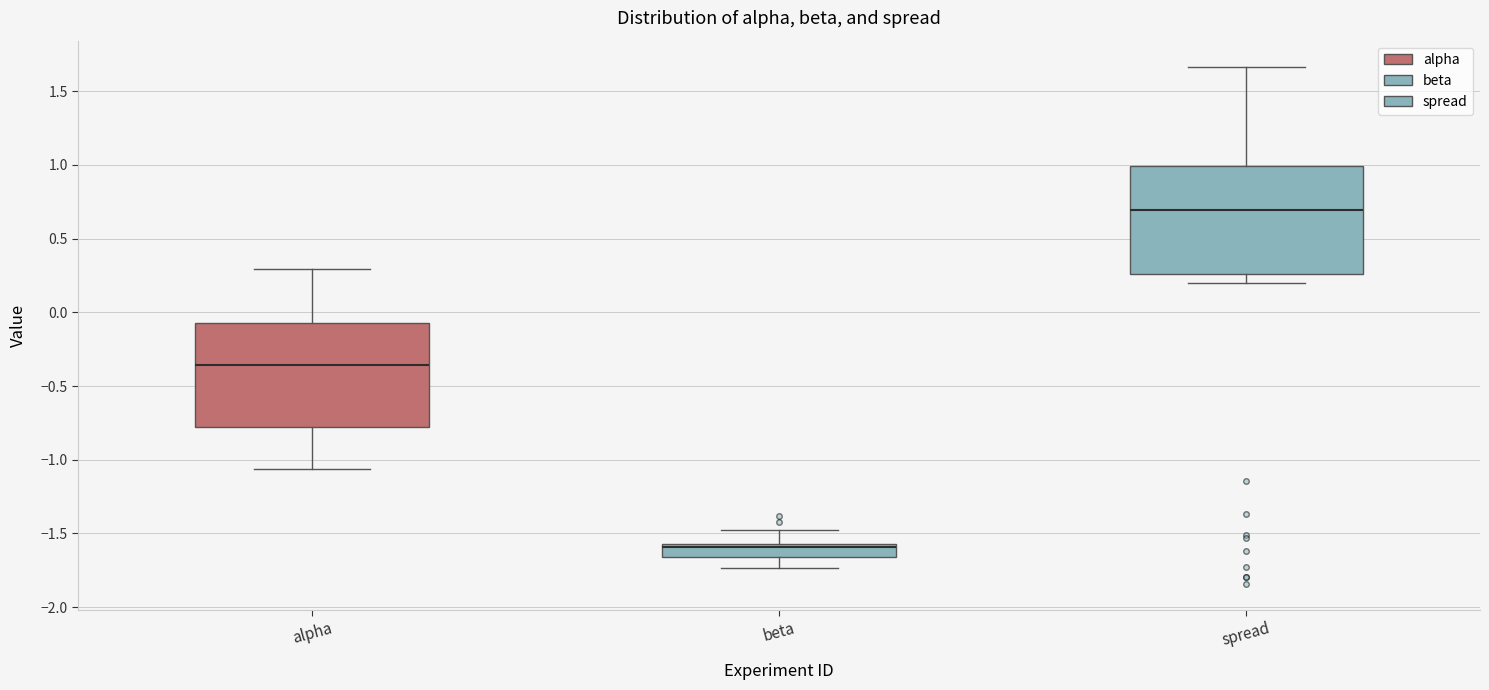

Reading left to right, read every box against the y-axis: the position of its median line, the range the box covers, and the ends of its whiskers. The values are not printed on the chart, so give them approximately, as read against the axis.

alpha: median -0.35, box -0.80 to -0.05, whiskers -1.05 to 0.30
beta: median -1.60, box -1.65 to -1.55, whiskers -1.75 to -1.45
spread: median 0.70, box 0.25 to 1.00, whiskers 0.20 to 1.65